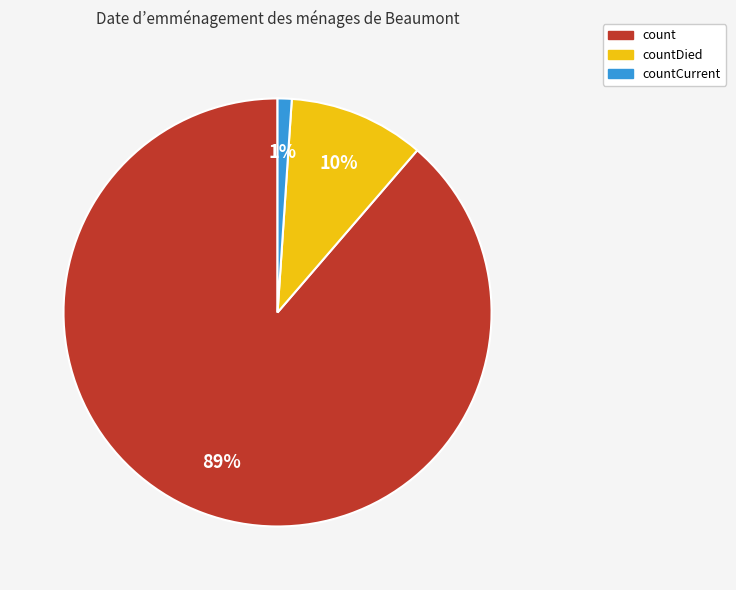

How many slices are in this pie chart?

3